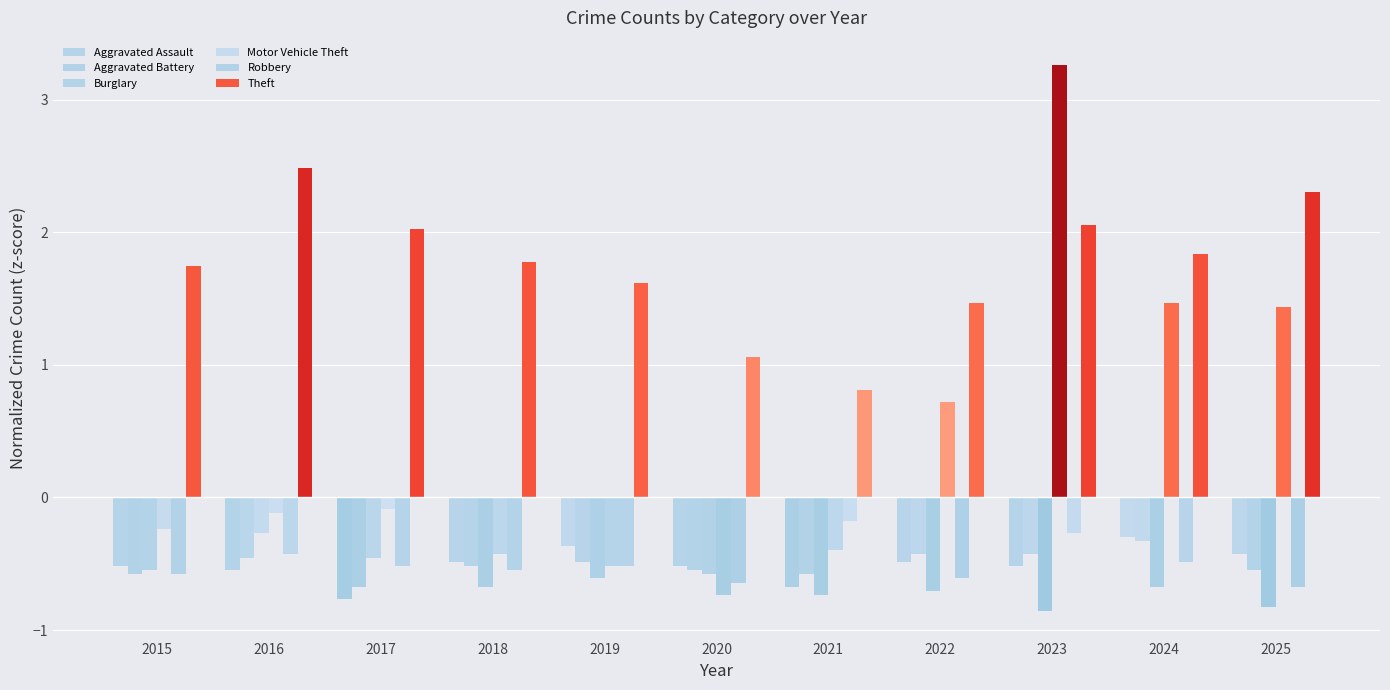

At which label is Burglary closest to 0?

2016